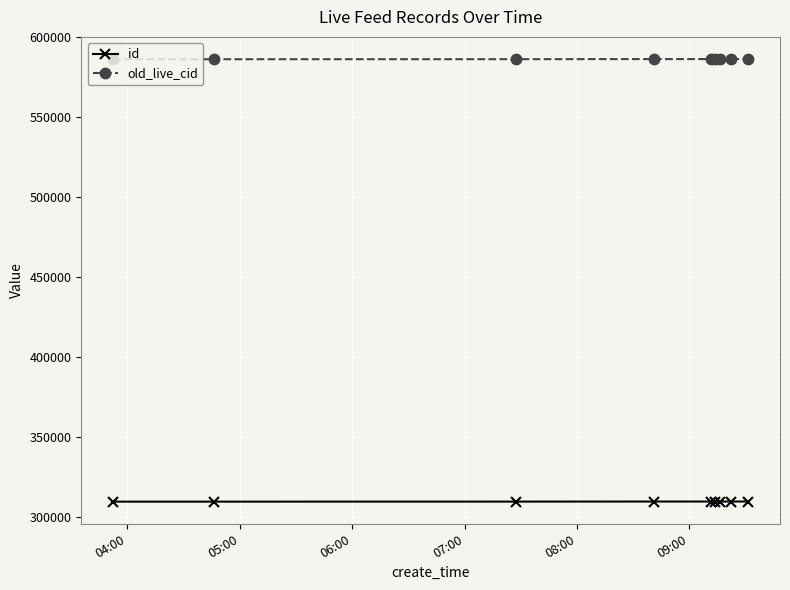

What is the maximum value for old_live_cid?

586492